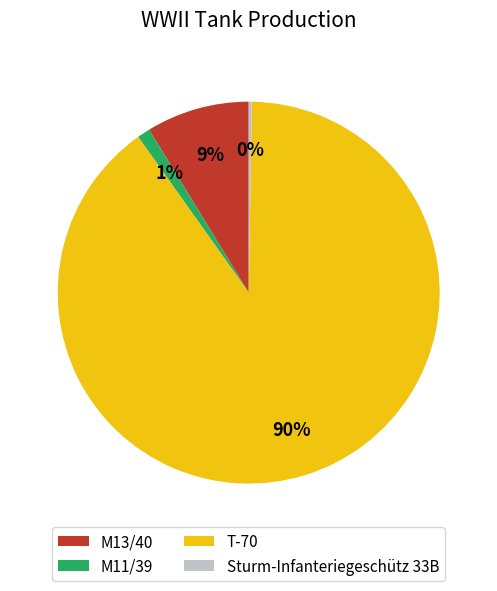

To the nearest percent, what is the average slice percentage?

25%